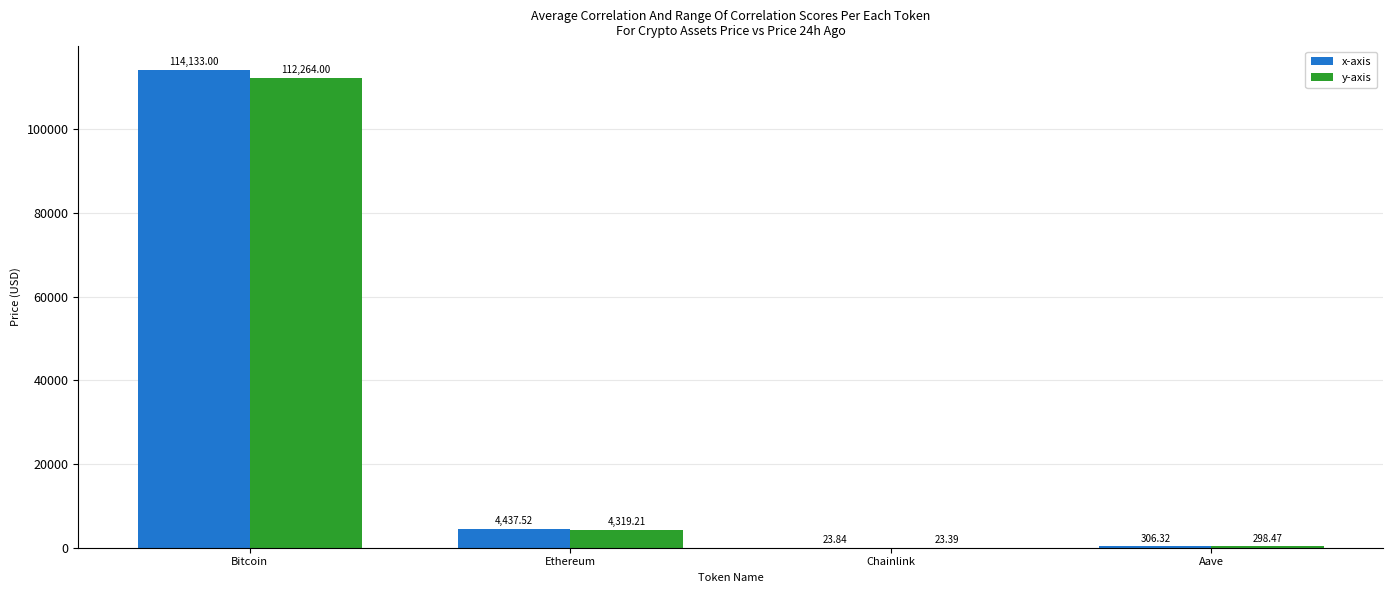

Which category has the highest value across all series?

Bitcoin